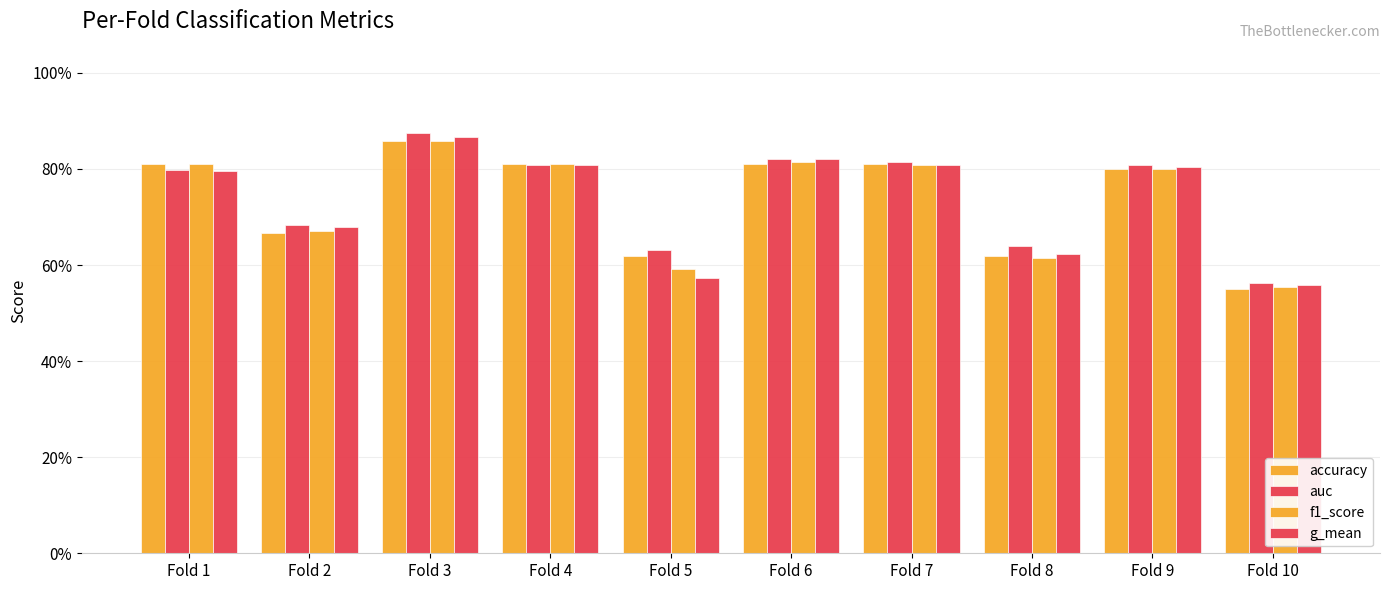

Which series has the largest range (max minus min)?

auc